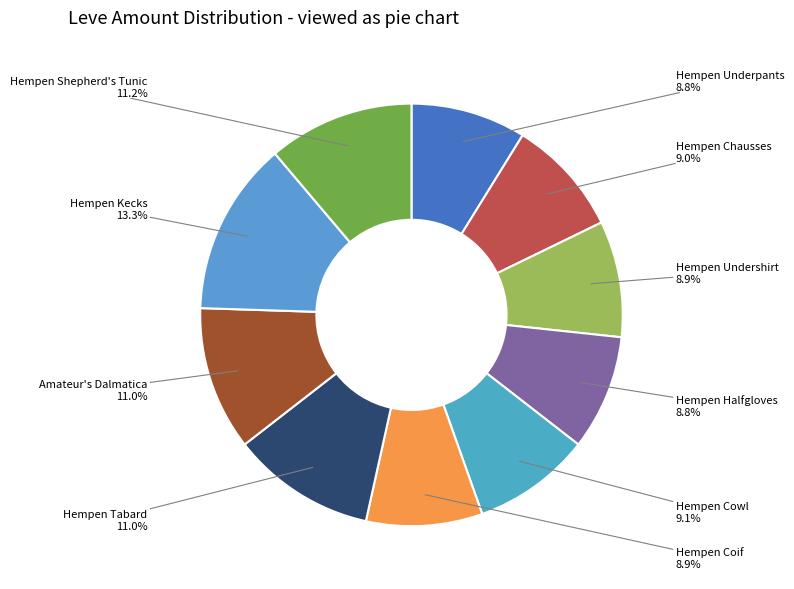

Is it true that Hempen Underpants is 9% of the pie?

True